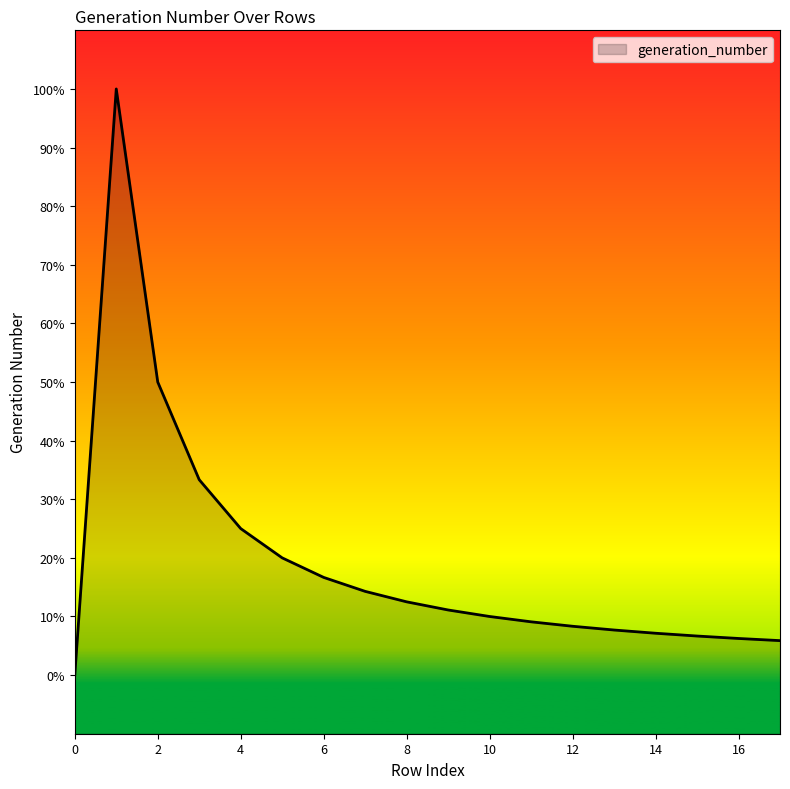

Count the number of data series in this chart.

1